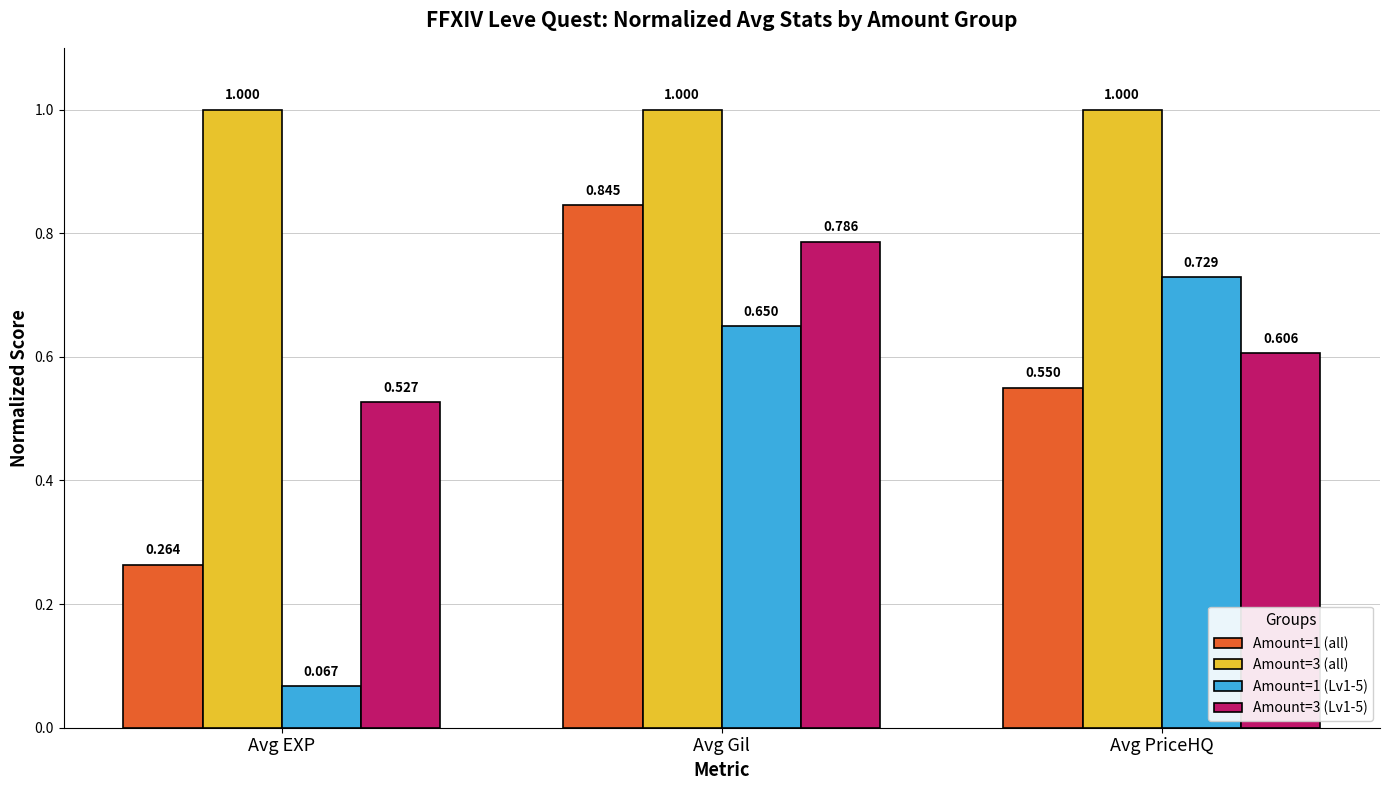

At how many categories does at least one series exceed 0?

3